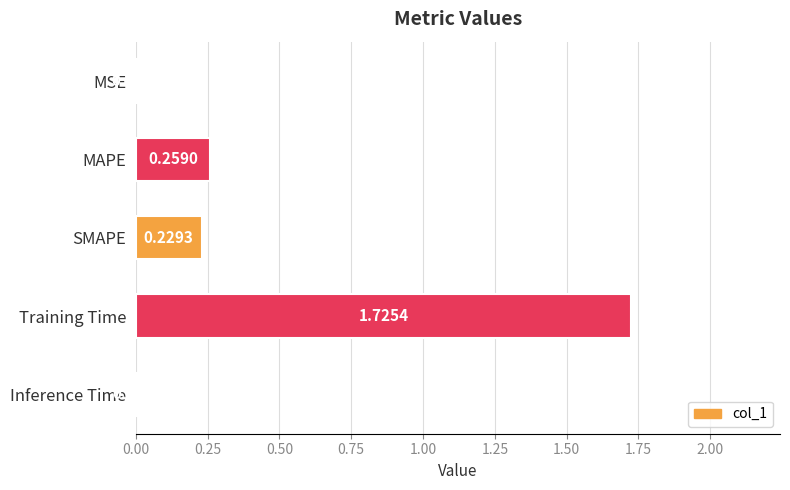

What is the sum of all values?

2.2